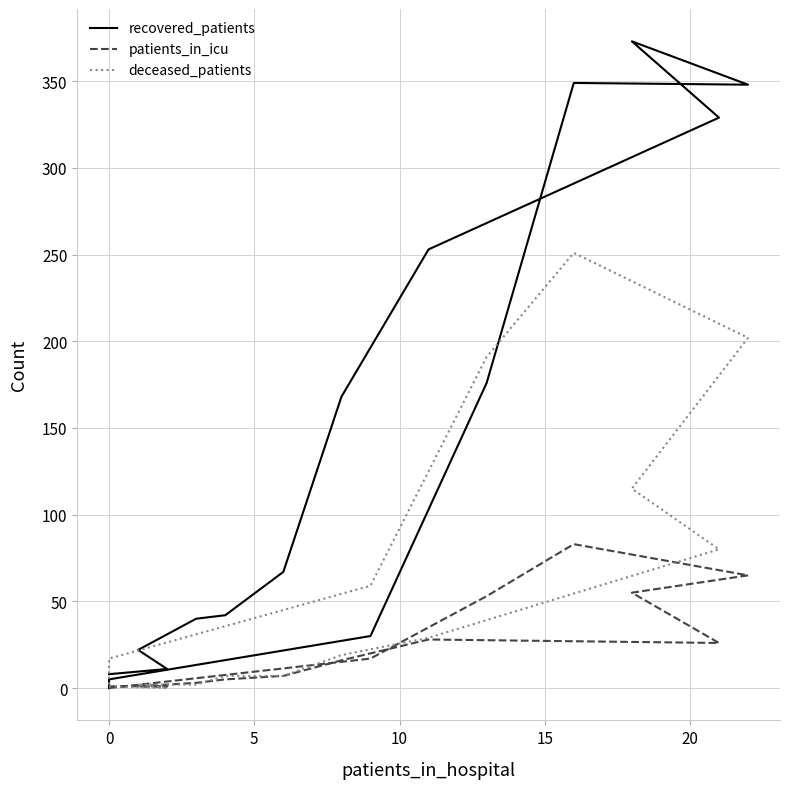

True or false: patients_in_icu and recovered_patients cross at least once.

False